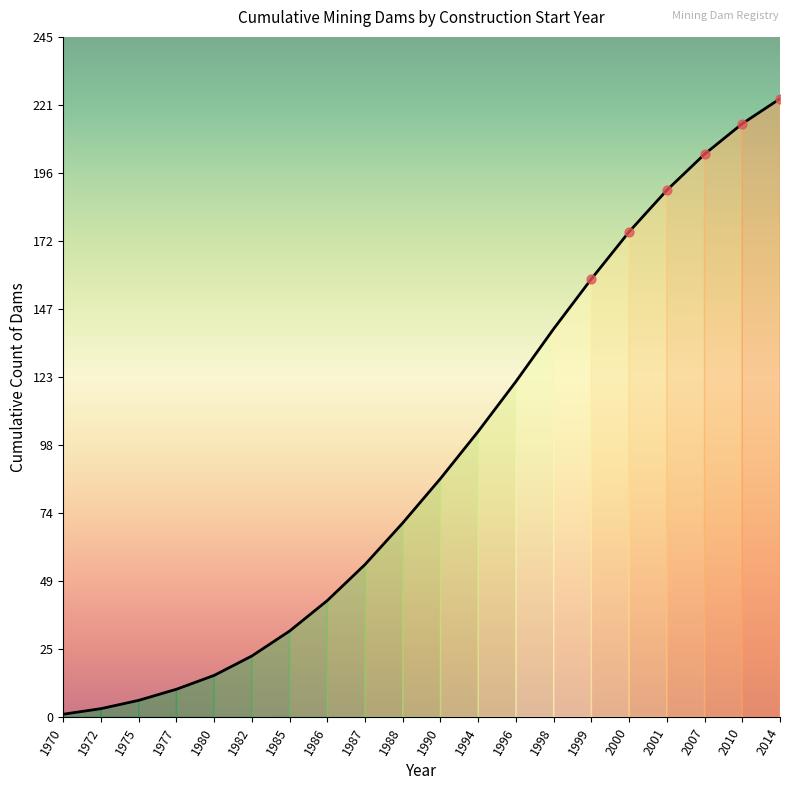

Which has a higher value, 1982 or 1972?

1982